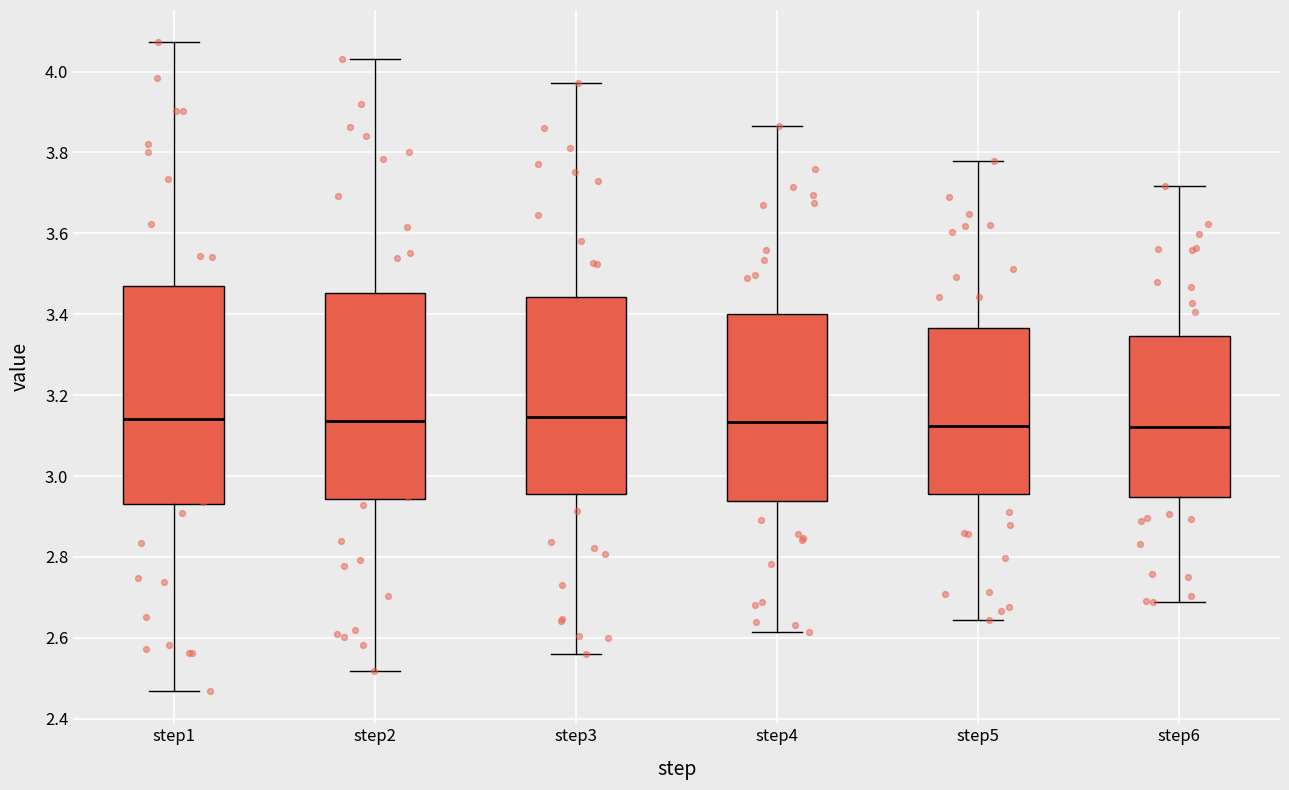

Reading left to right, transcribe this box plot: for each box, give where its median line is, the range the box spans, and where its two whiskers end, as read against the y-axis. The values are not printed on the chart, so give them approximately, as read against the axis.

step1: median 3.14, box 2.92 to 3.48, whiskers 2.46 to 4.08
step2: median 3.14, box 2.94 to 3.46, whiskers 2.52 to 4.04
step3: median 3.14, box 2.96 to 3.44, whiskers 2.56 to 3.98
step4: median 3.14, box 2.94 to 3.40, whiskers 2.62 to 3.86
step5: median 3.12, box 2.96 to 3.36, whiskers 2.64 to 3.78
step6: median 3.12, box 2.94 to 3.34, whiskers 2.68 to 3.72